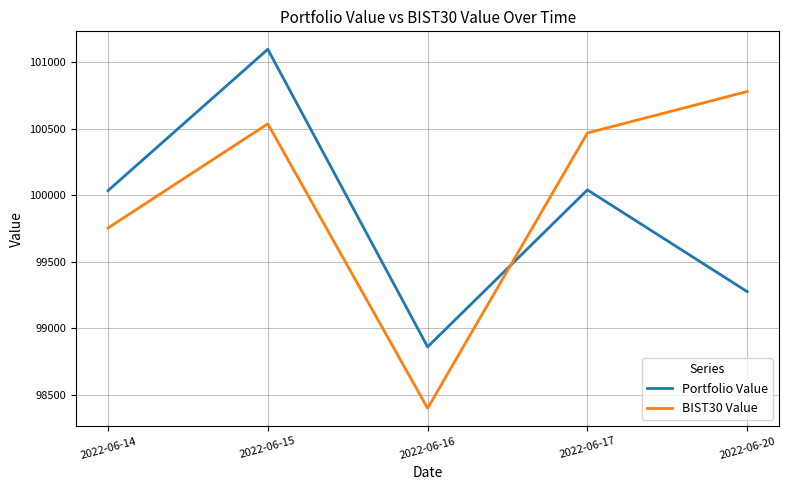

After their last crossing, which series has the higher values: BIST30 Value or Portfolio Value?

BIST30 Value